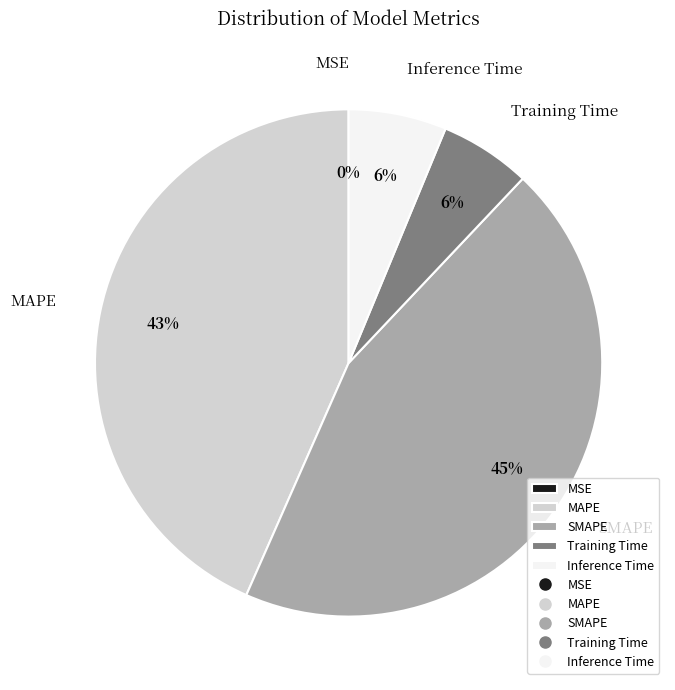

True or false: Training Time accounts for 6% of the total.

True